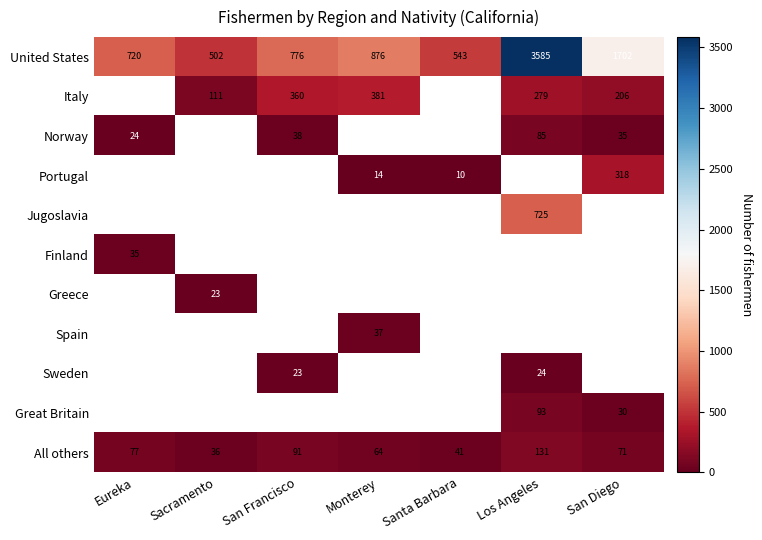

At how many categories does at least one series exceed 1631?

2